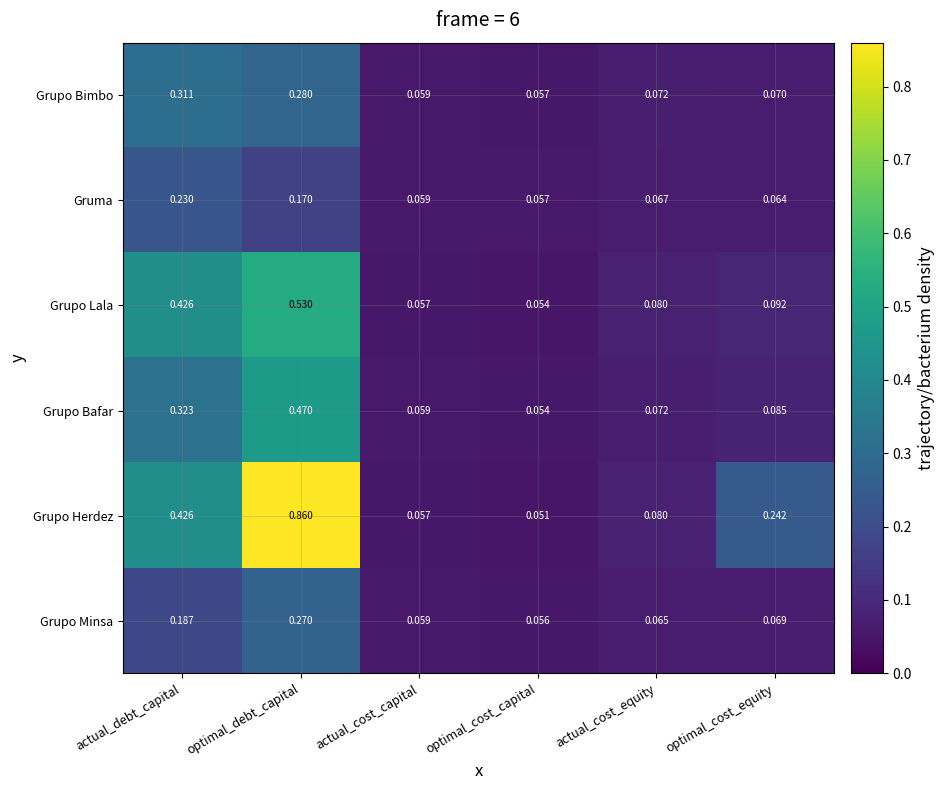

At which label is Grupo Minsa closest to 0?

optimal_cost_capital